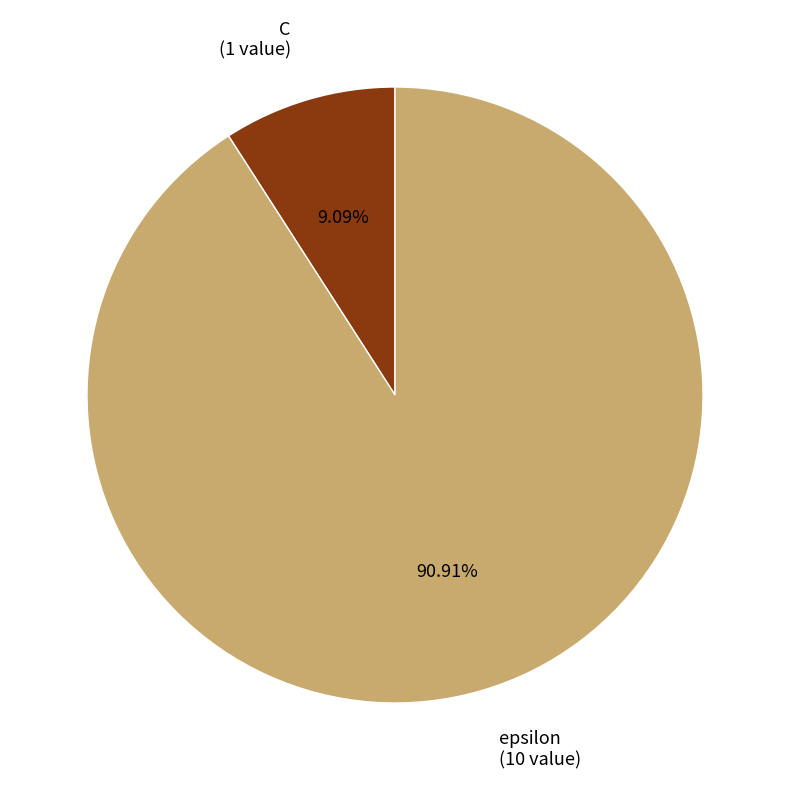

Approximately how many times larger is the value at C compared to epsilon?

0.1